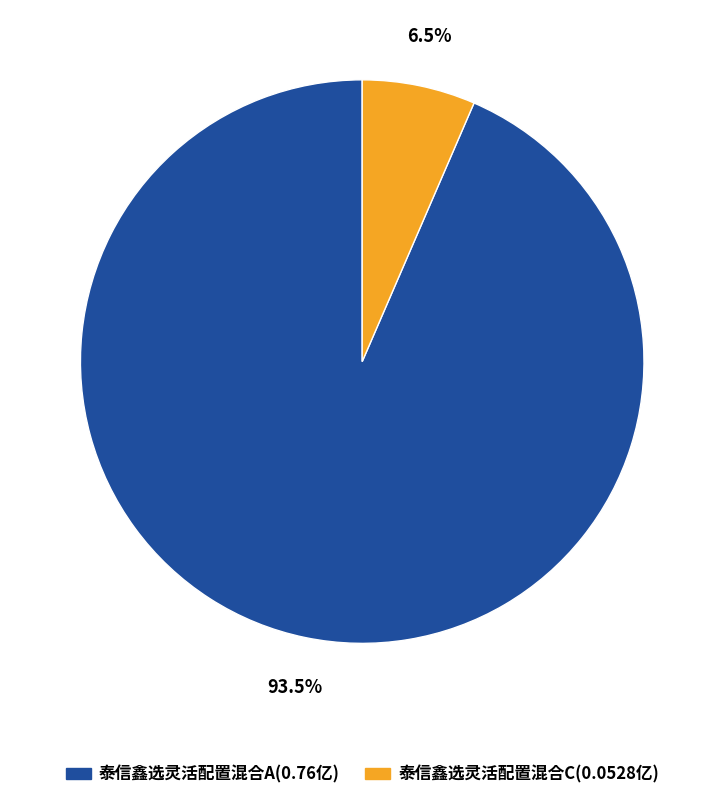

How many segments does this pie chart have?

2